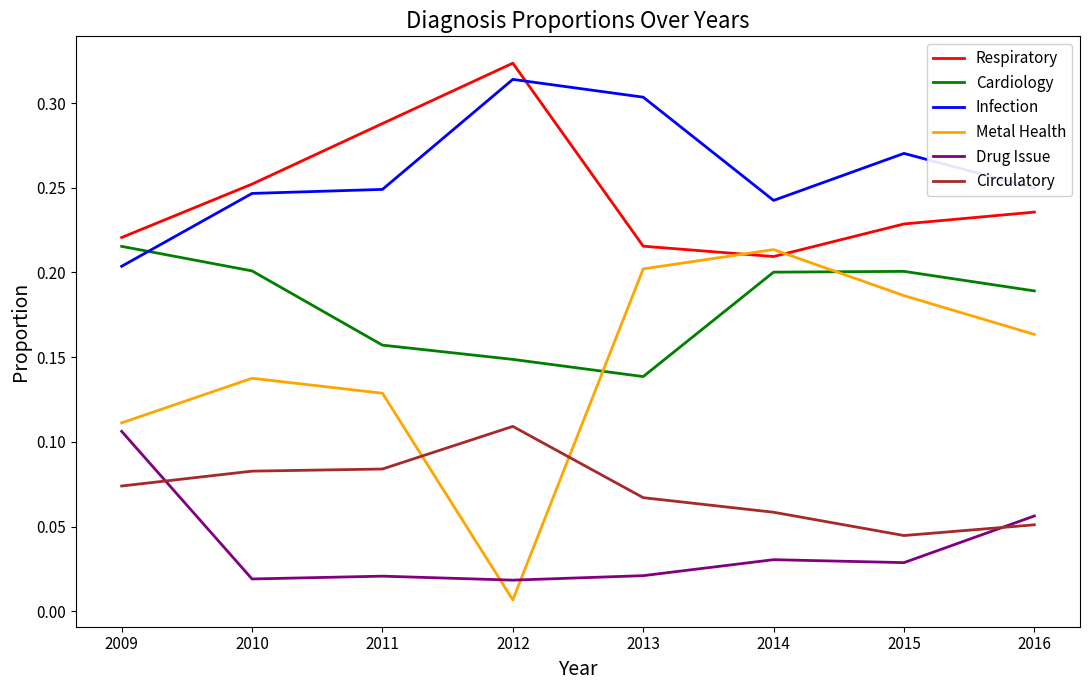

True or false: Circulatory and Drug Issue intersect in this chart.

True